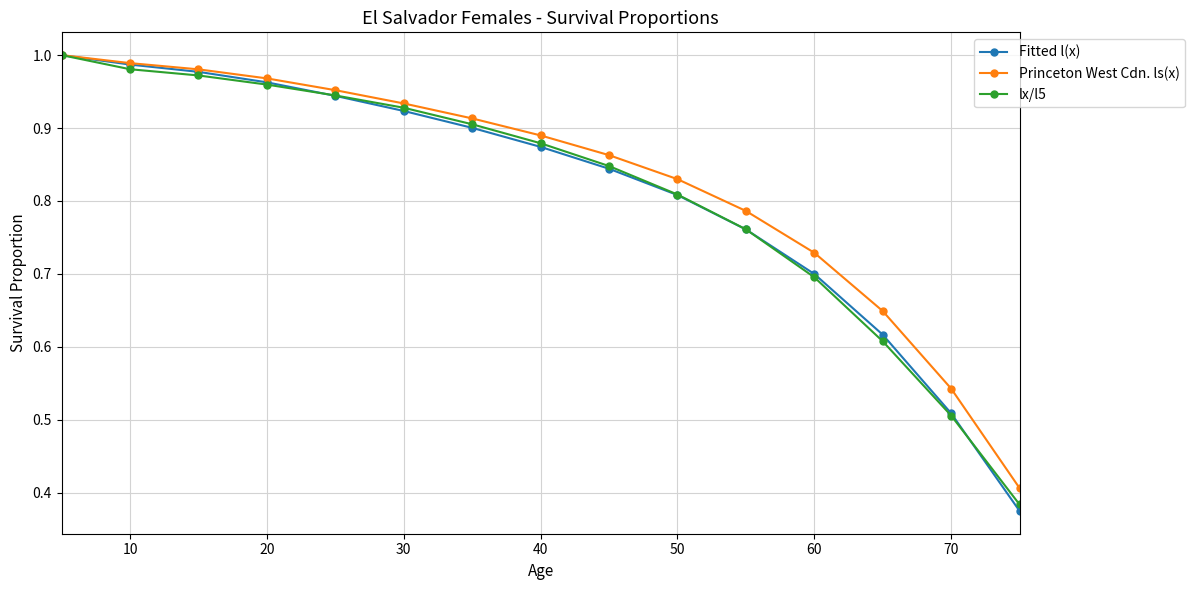

True or false: Fitted l(x) has more than 2 interior local peaks.

False